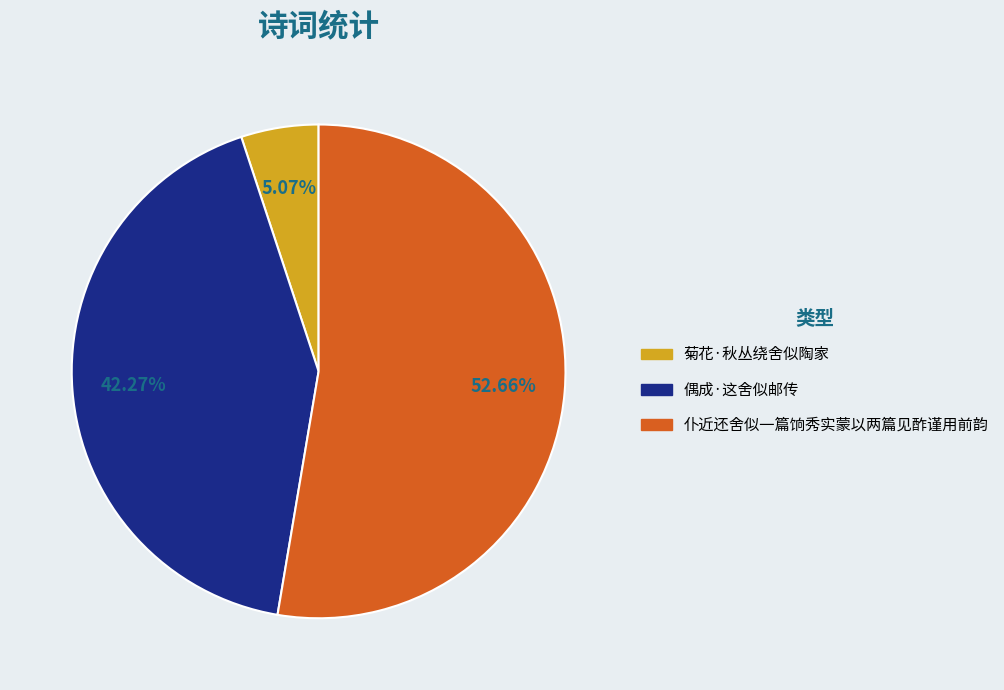

What percentage do 仆近还舍似一篇饷秀实蒙以两篇见酢谨用前韵 and 菊花·秋丛绕舍似陶家 together represent?

57.7%